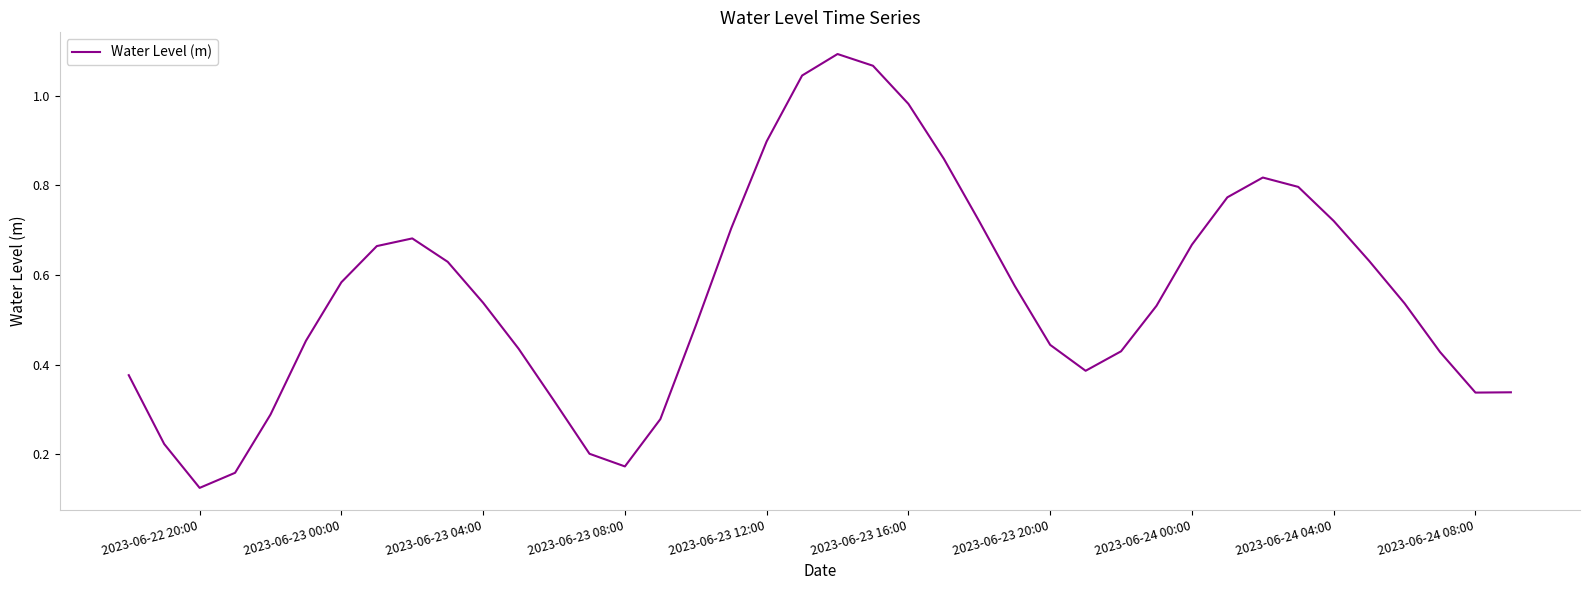

Does the chart display data point markers on the line(s)?

No